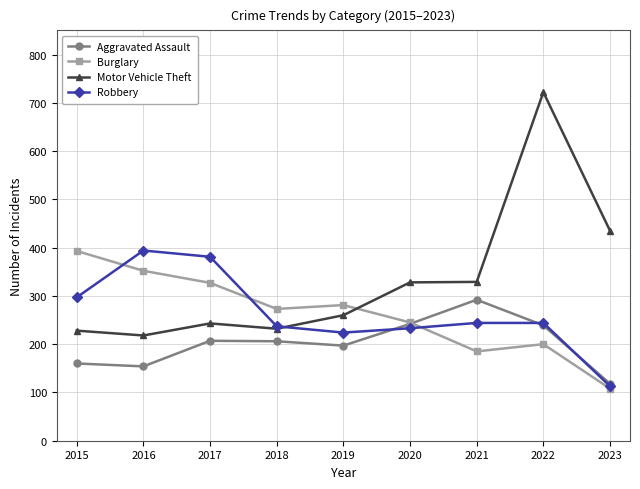

How many lines are shown in the chart?

4